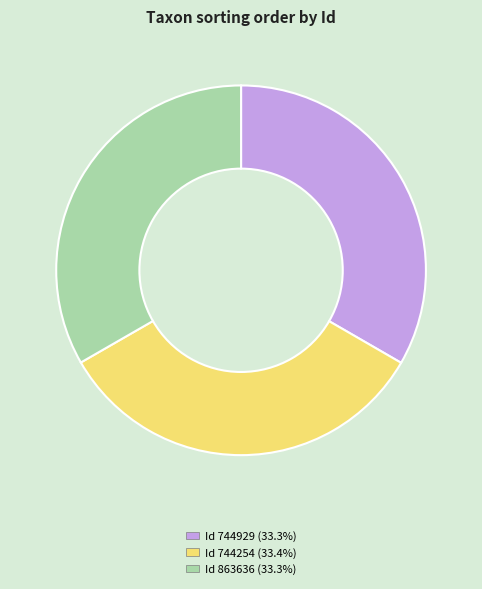

Does any single category account for the majority?

No